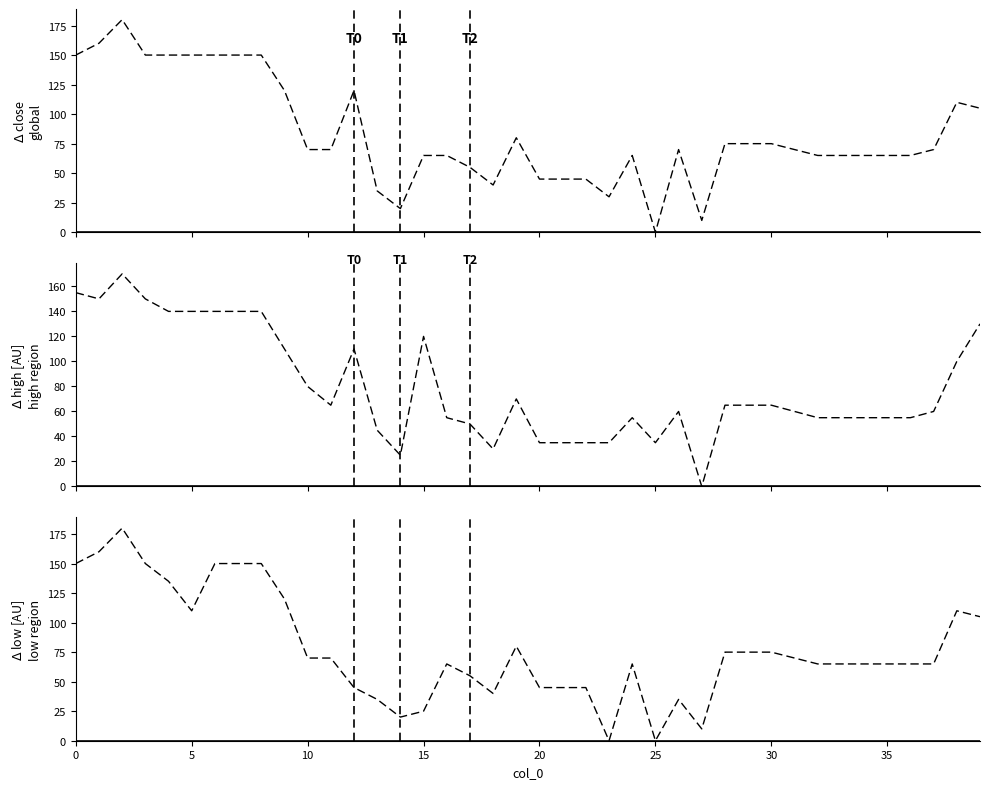

The close series shows 45 at 22. True or false?

True